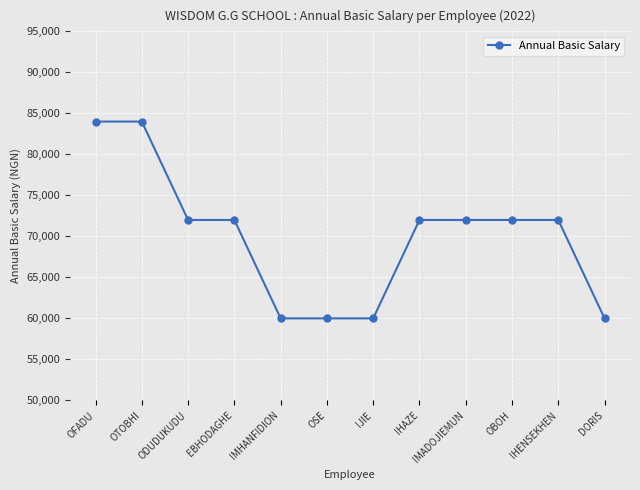

What is the ratio of the value at OTOBHI to the value at IHAZE?

1.2